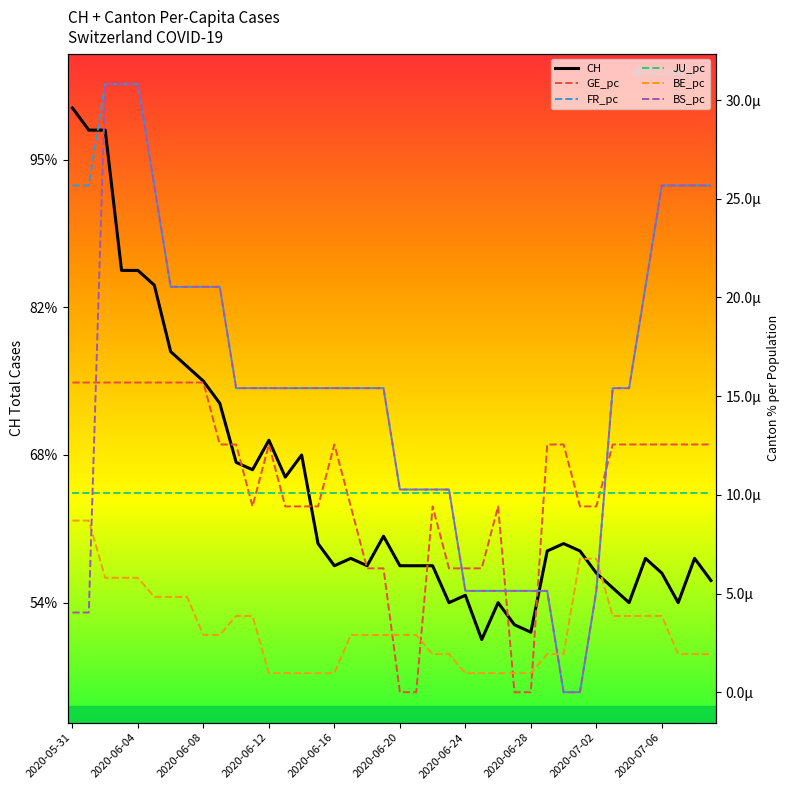

Which series has the widest spread of values?

CH